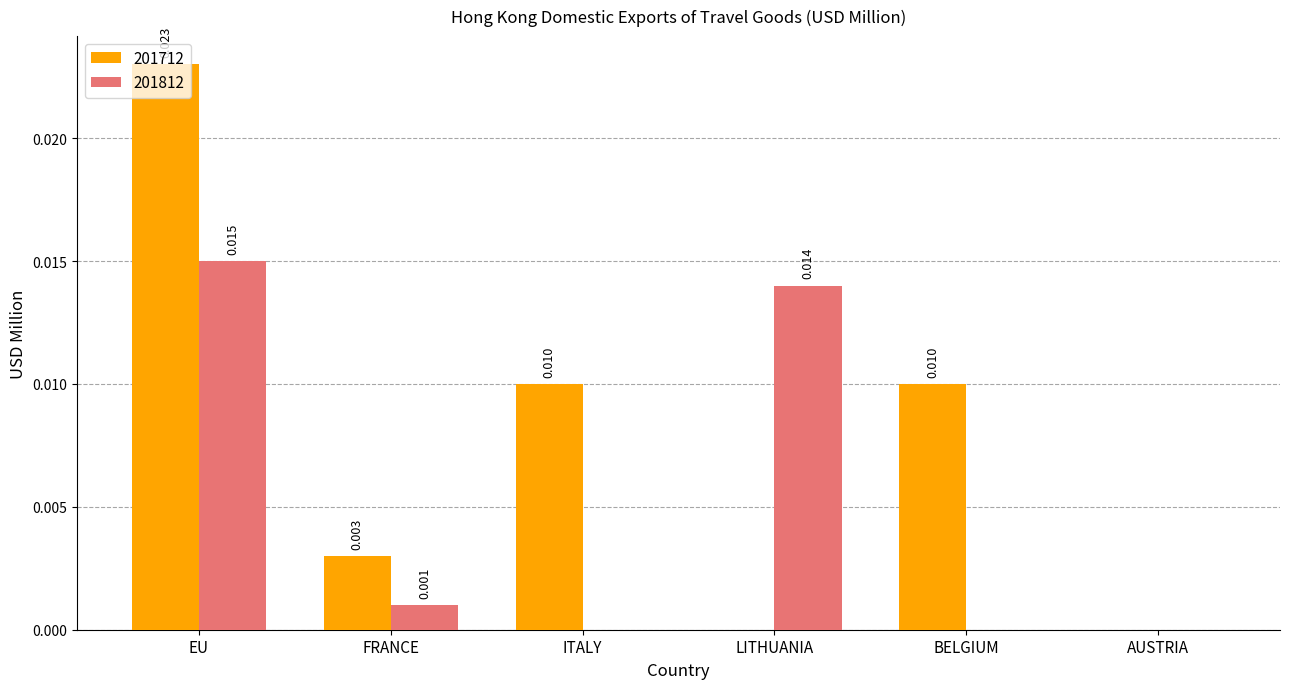

At which category is the sum across all series the highest?

EU